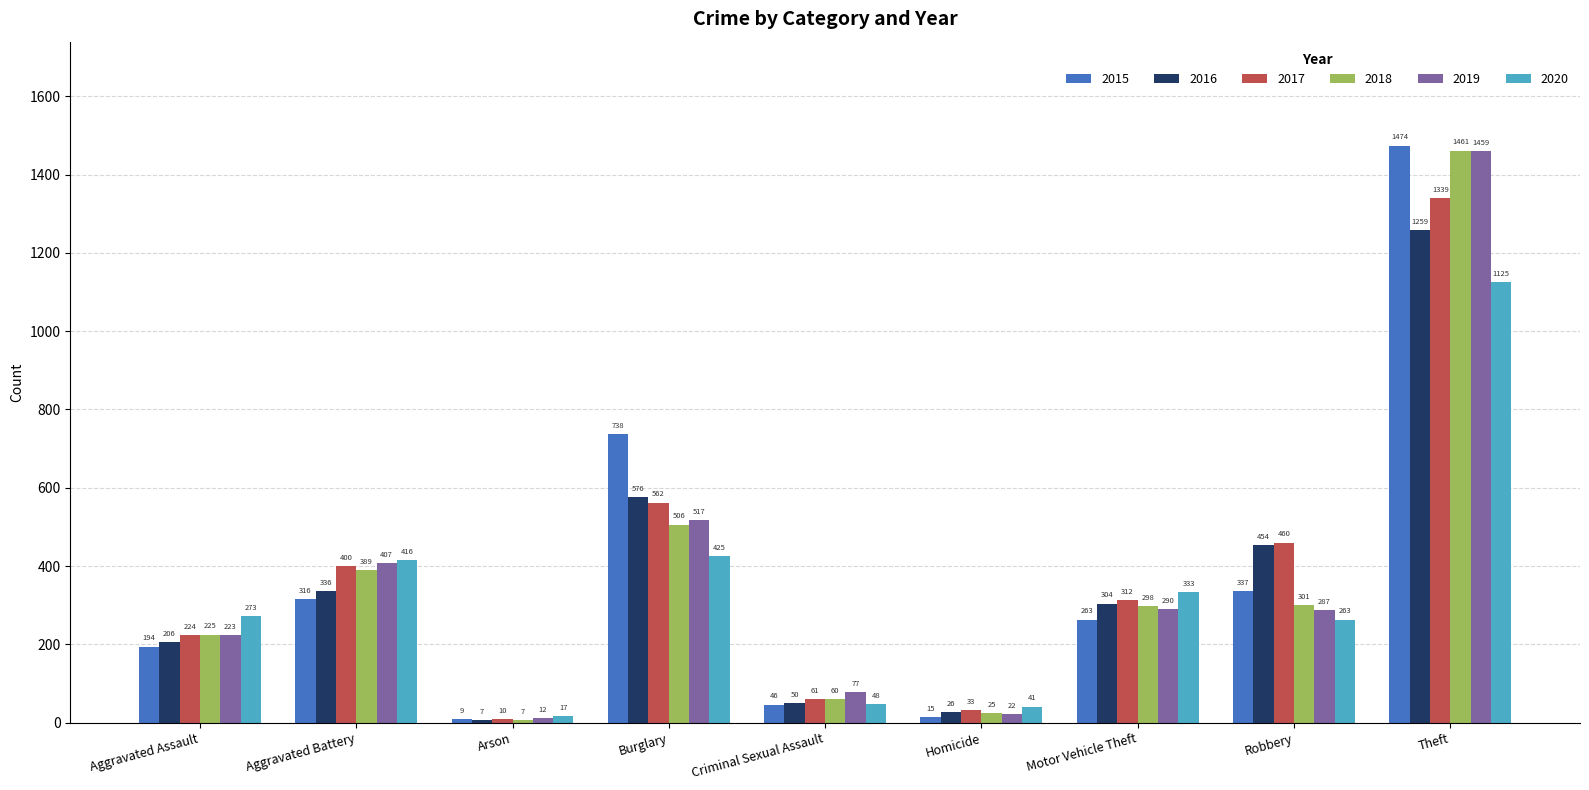

What is the lowest value of the 2018 series?

7